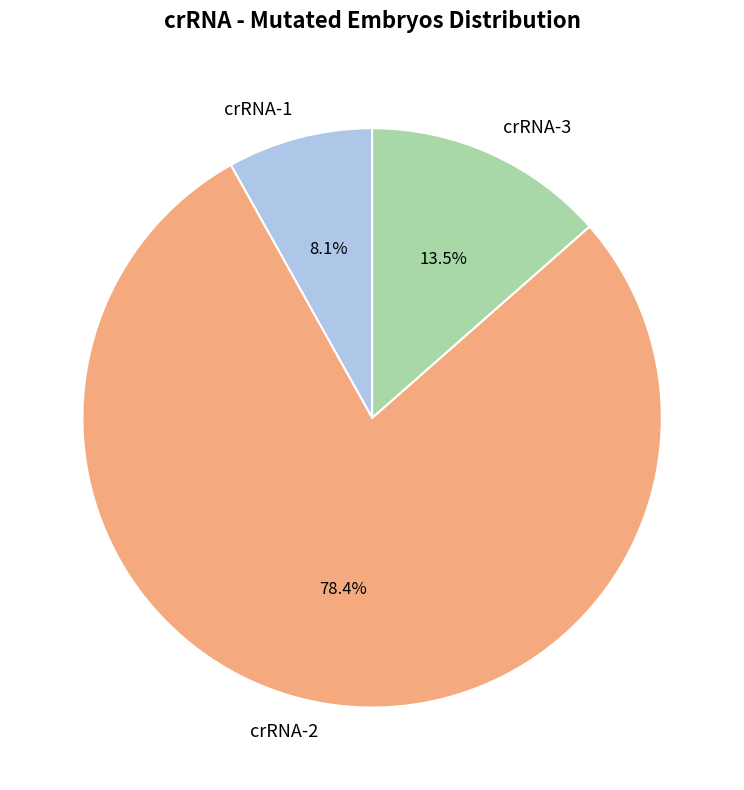

Which category has the biggest portion of the pie?

crRNA-2